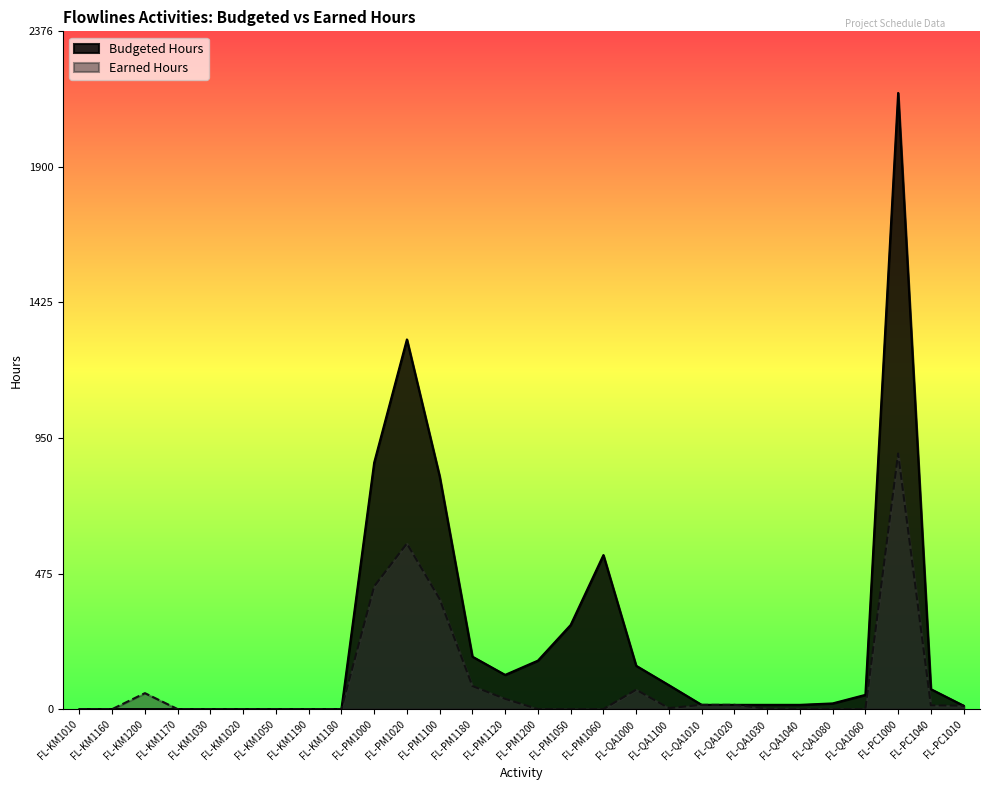

What position from the right is FL-QA1100?

10